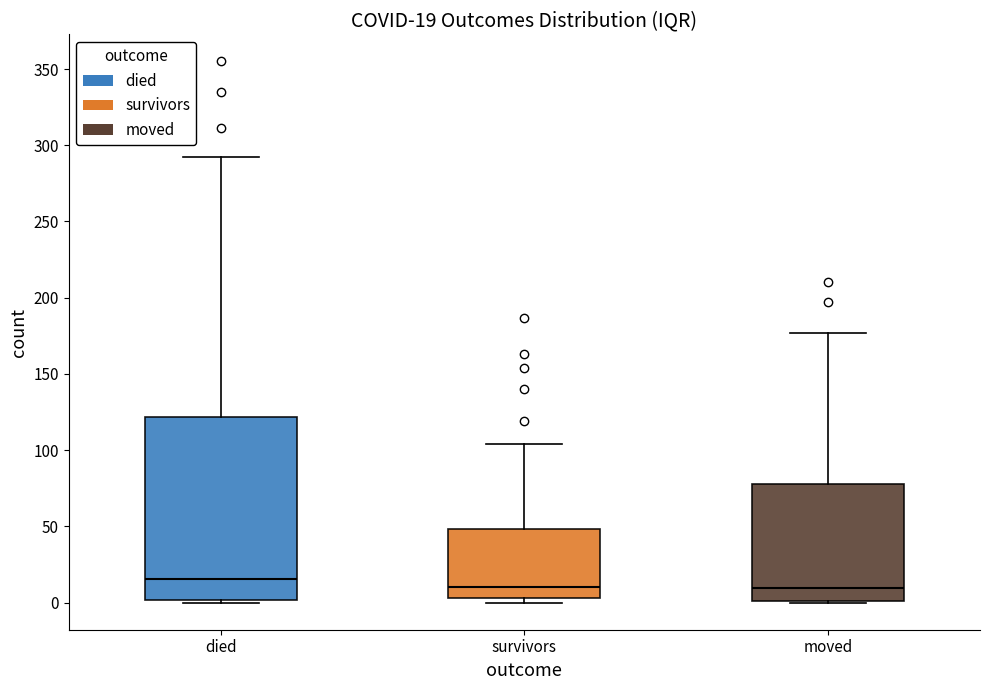

Which box is the tallest, from its lower edge to its upper edge?

died